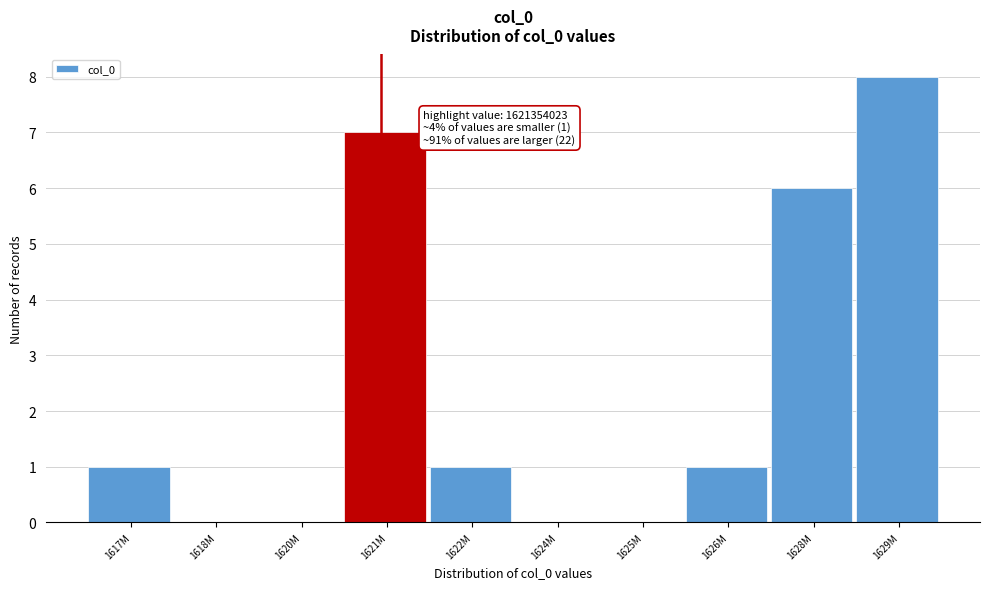

Reading left to right, transcribe all the data shown in this chart.

1617M=1	1618M=0	1620M=0	1621M=7	1622M=1	1624M=0	1625M=0	1626M=1	1628M=6	1629M=8